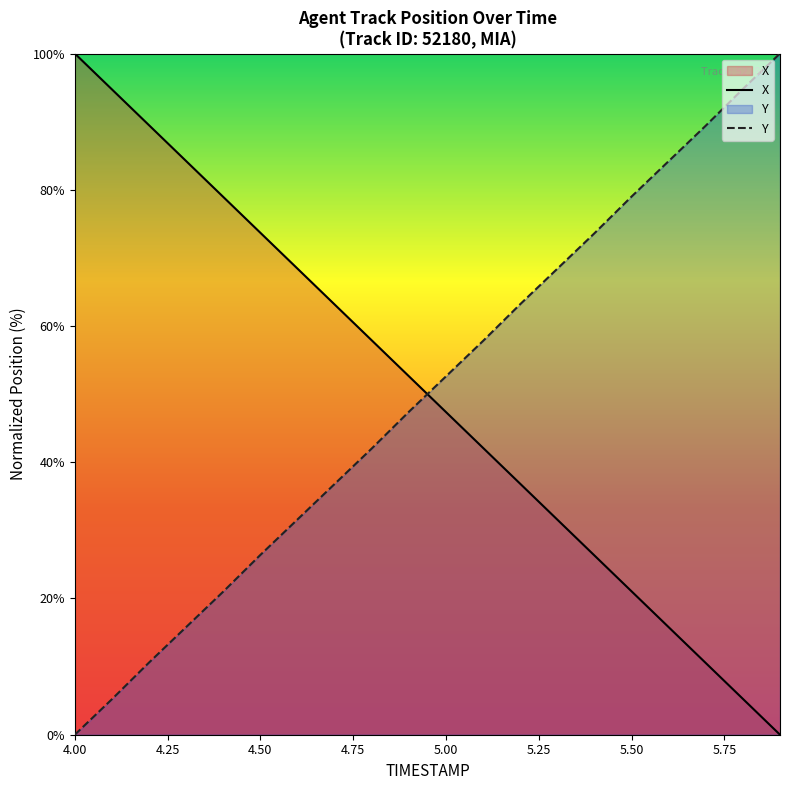

The X series shows 28.0 at 5.50. True or false?

False